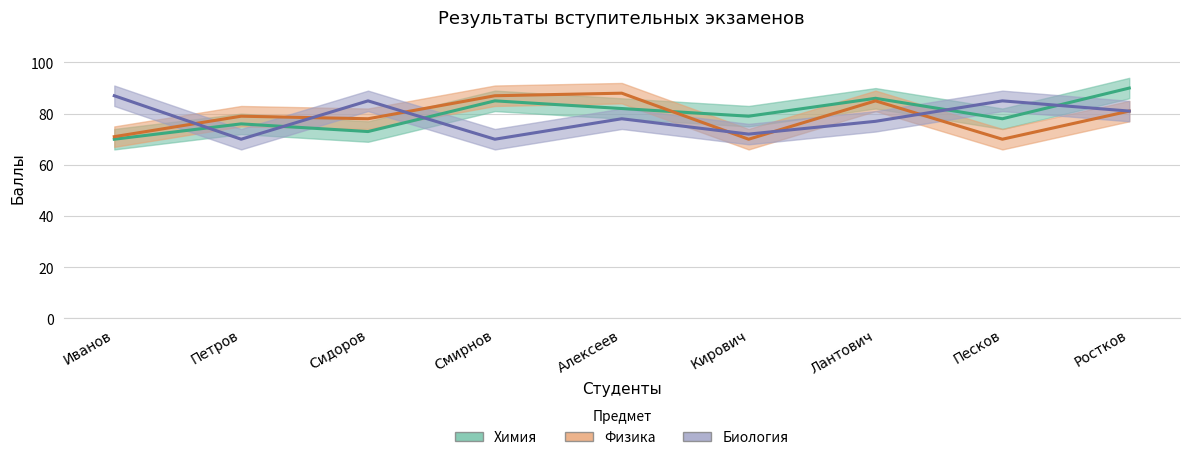

Between Петров and Кирович, which series saw the biggest shift?

Физика